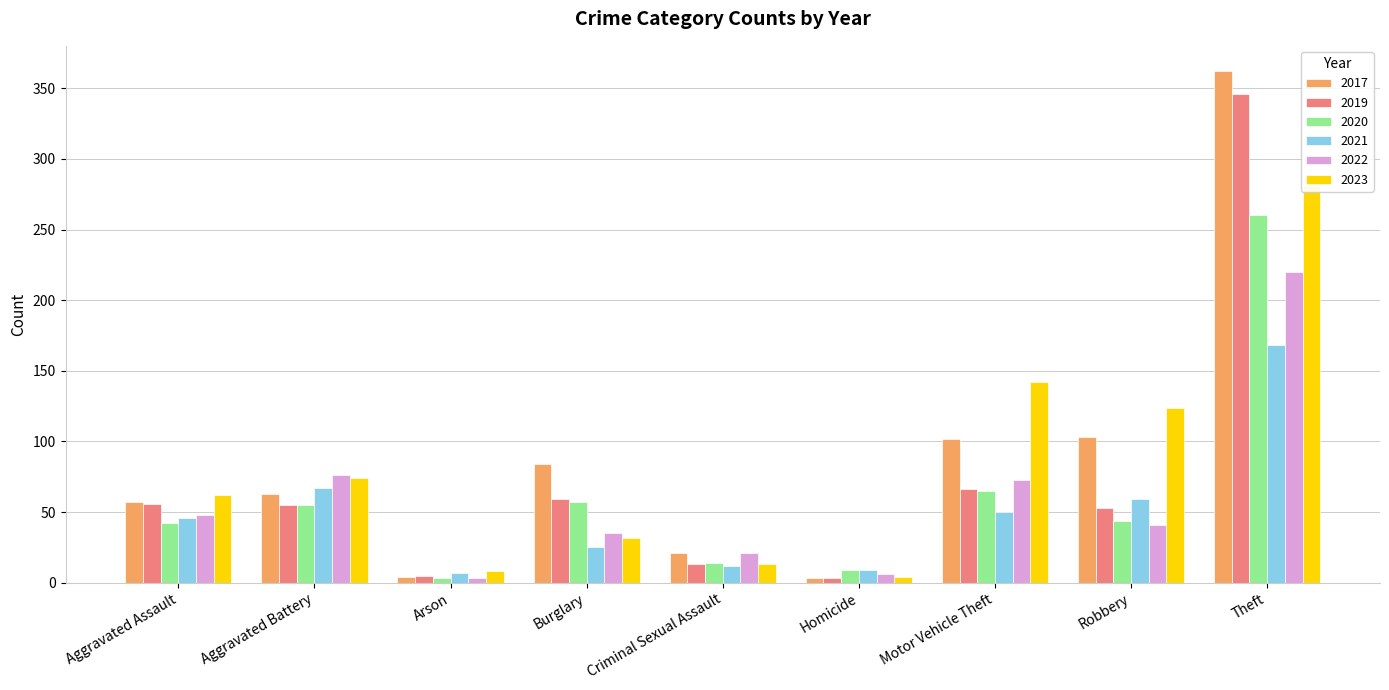

What is the difference between the maximum and minimum values in the 2021 series?

161